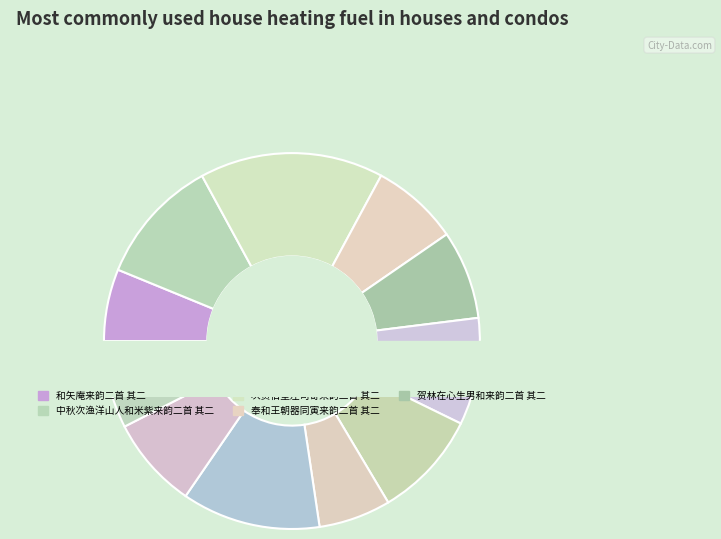

What is the total percentage of 奉和王朝器同寅来韵二首 其二 and 贺林在心生男和来韵二首 其二?

15.2%